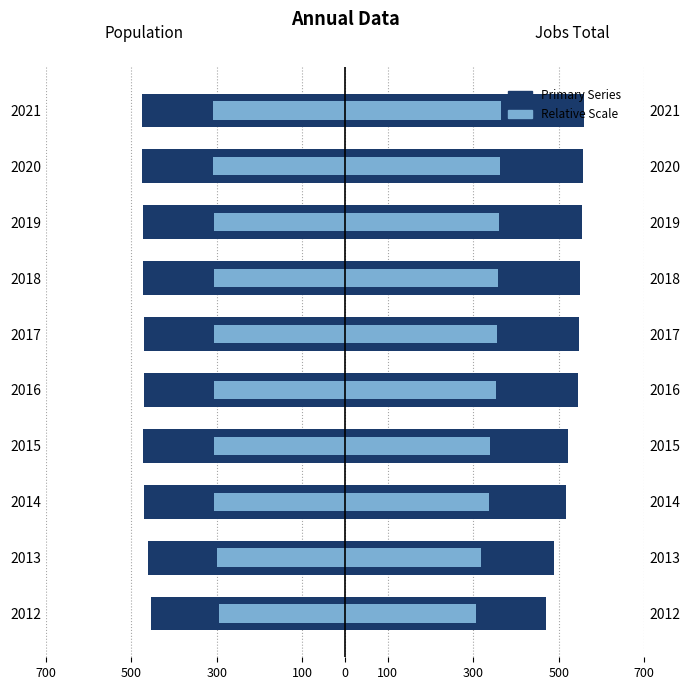

How many data points in JobsTotal are less than 548?

5